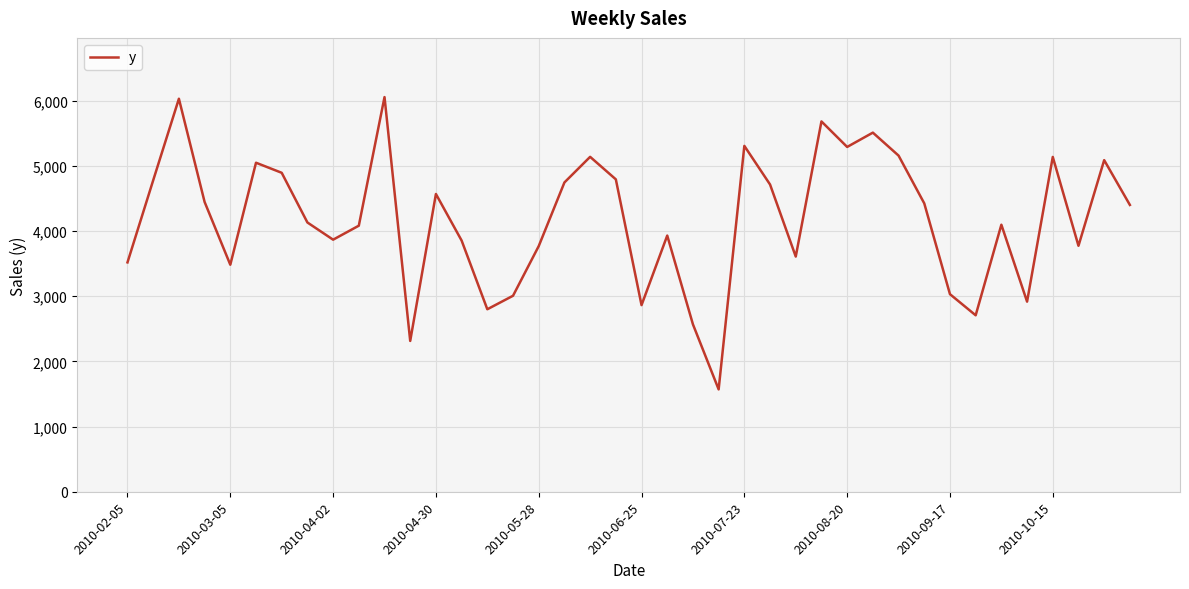

How many lines are shown in the chart?

1